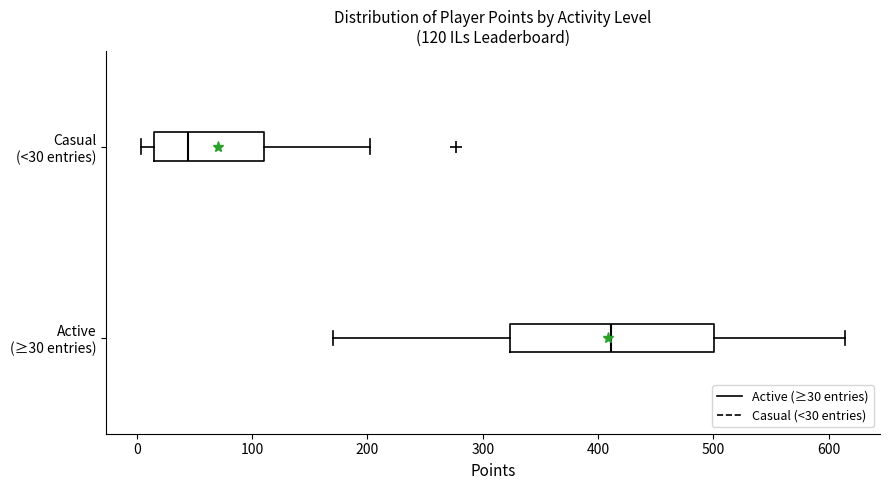

Which box's median line is the furthest to the left?

Casual (<30 entries)